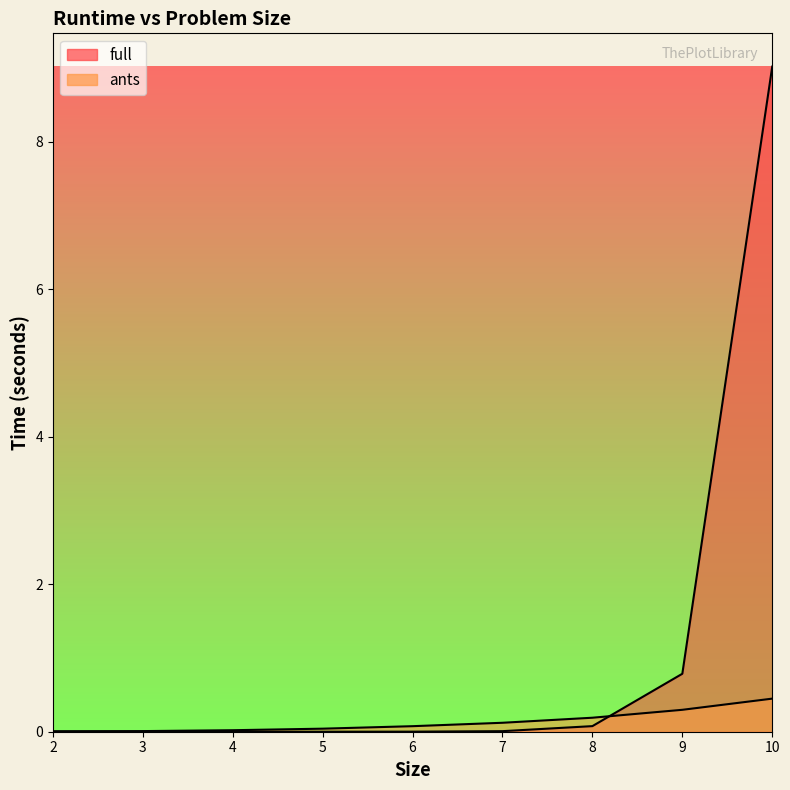

Reading left to right, list all the values displayed in this chart.

full: 0.0	0.0	0.0	0.0	0.0	0.0	0.1	0.8	9.0
ants: 0.0	0.0	0.0	0.0	0.1	0.1	0.2	0.3	0.4